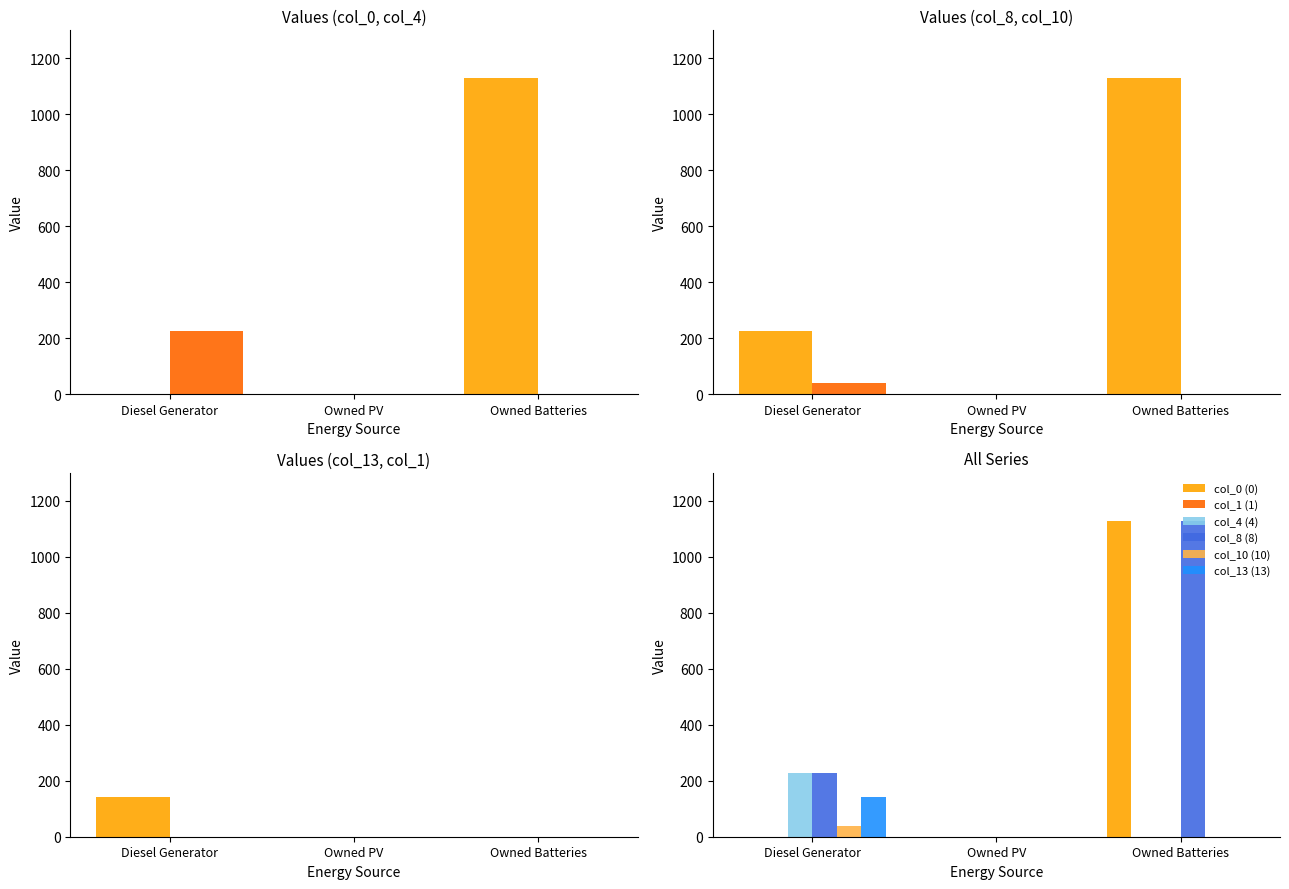

Reading right to left, extract all data points from this chart.

col_0 (0): 1129	0	0
col_4 (4): 0	0	227
col_8 (8): 1129	0	226
col_10 (10): 0	0	40
col_13 (13): 0	0	142
col_1 (1): 0	0	0